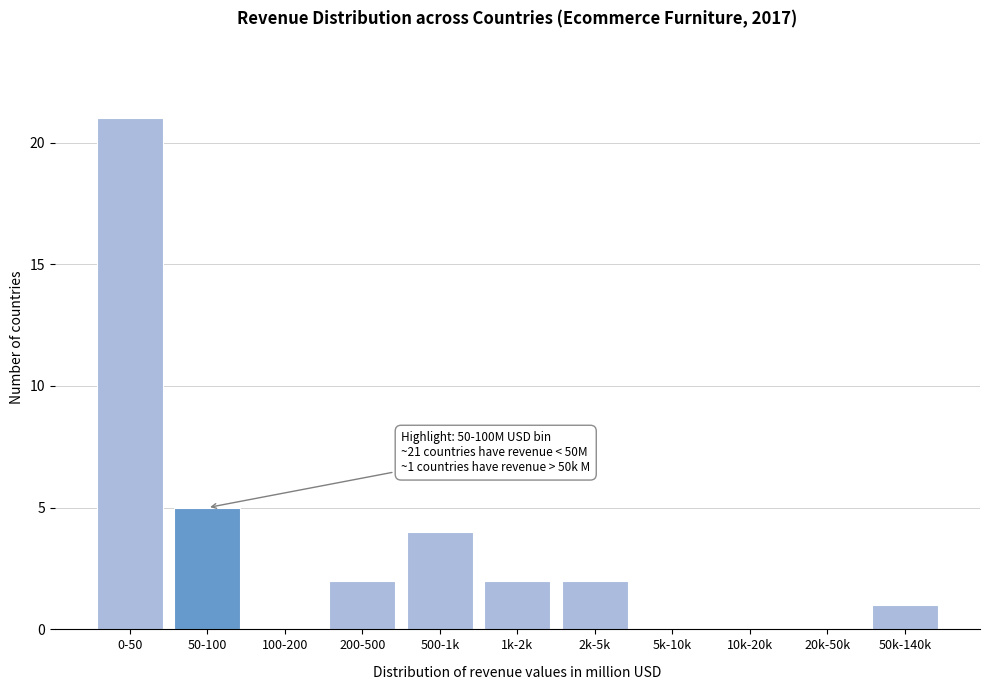

Reading right to left, transcribe all the data shown in this chart.

50k-140k=1	20k-50k=0	10k-20k=0	5k-10k=0	2k-5k=2	1k-2k=2	500-1k=4	200-500=2	100-200=0	50-100=5	0-50=21